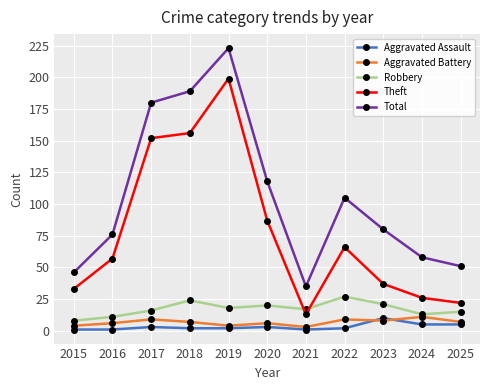

True or false: Robbery and Total cross at least once.

False